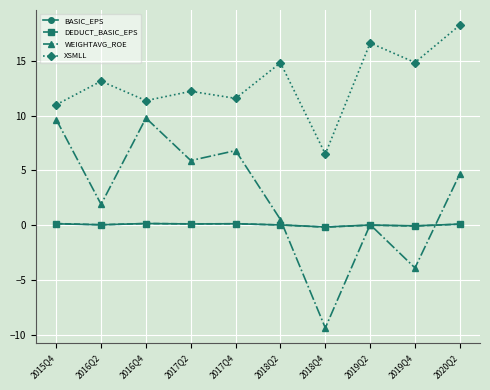

True or false: WEIGHTAVG_ROE has a value of 17.2 at 2015Q4.

False